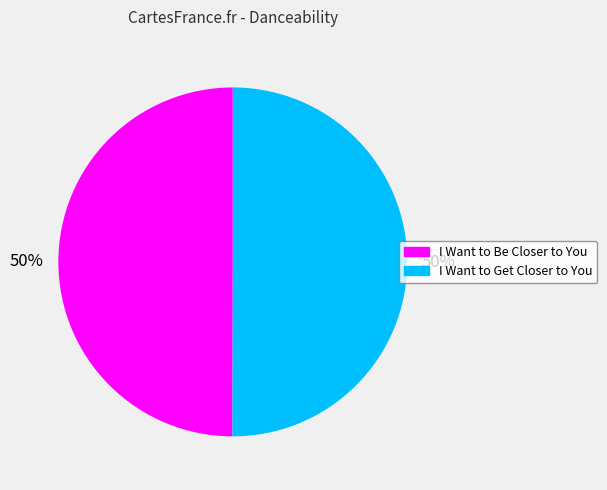

The I Want to Get Closer to You slice represents 50% of the pie. True or false?

True